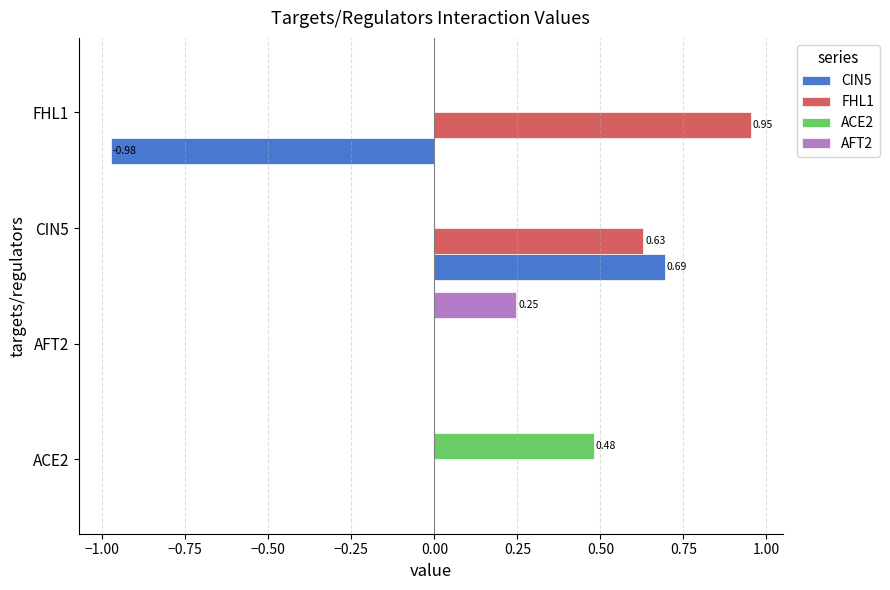

What are all the series names shown in the legend?

CIN5, FHL1, ACE2, AFT2